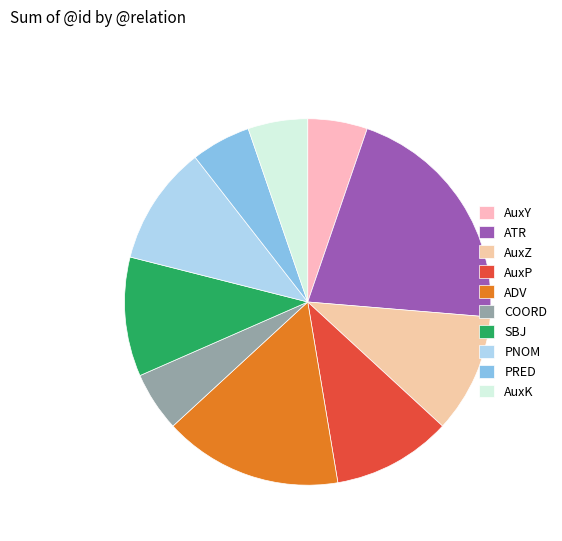

What is the largest slice in the pie chart?

ATR